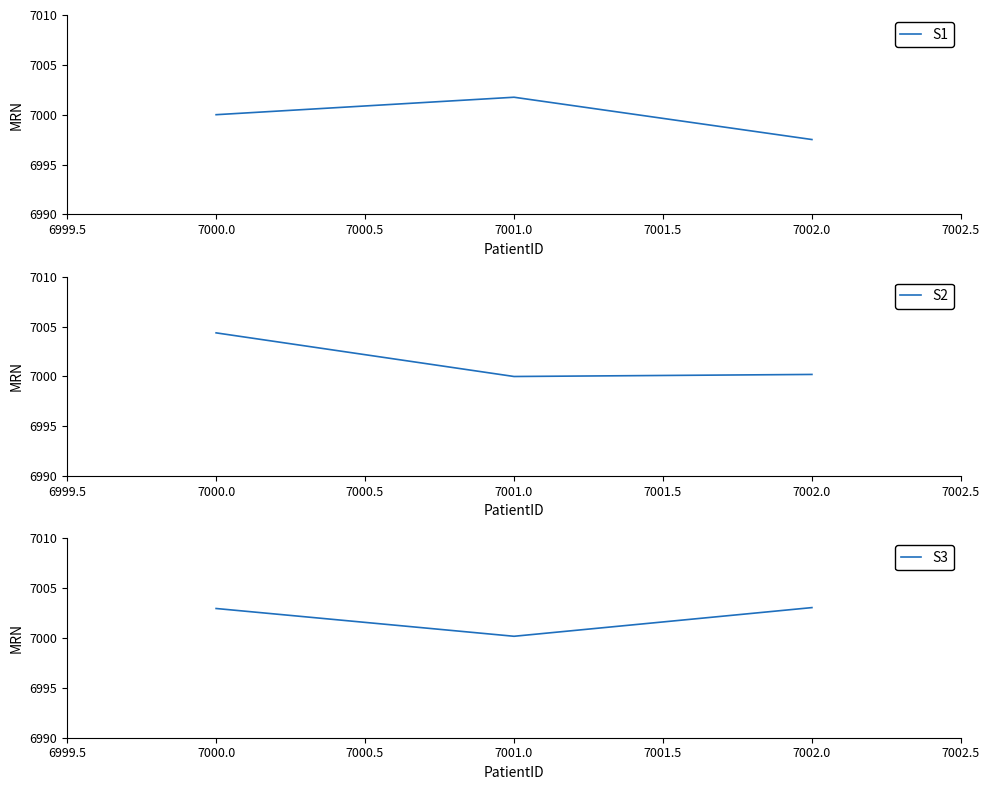

Where is S1 nearest to the value 6999?

7000.0